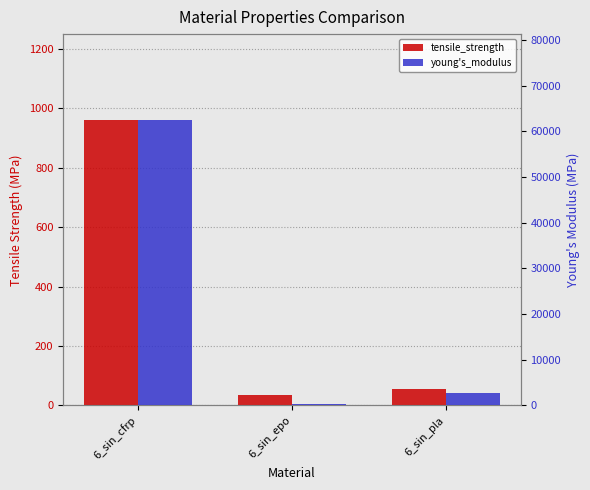

At 6_sin_epo, list the series in order from smallest to largest.

tensile_strength, young's_modulus